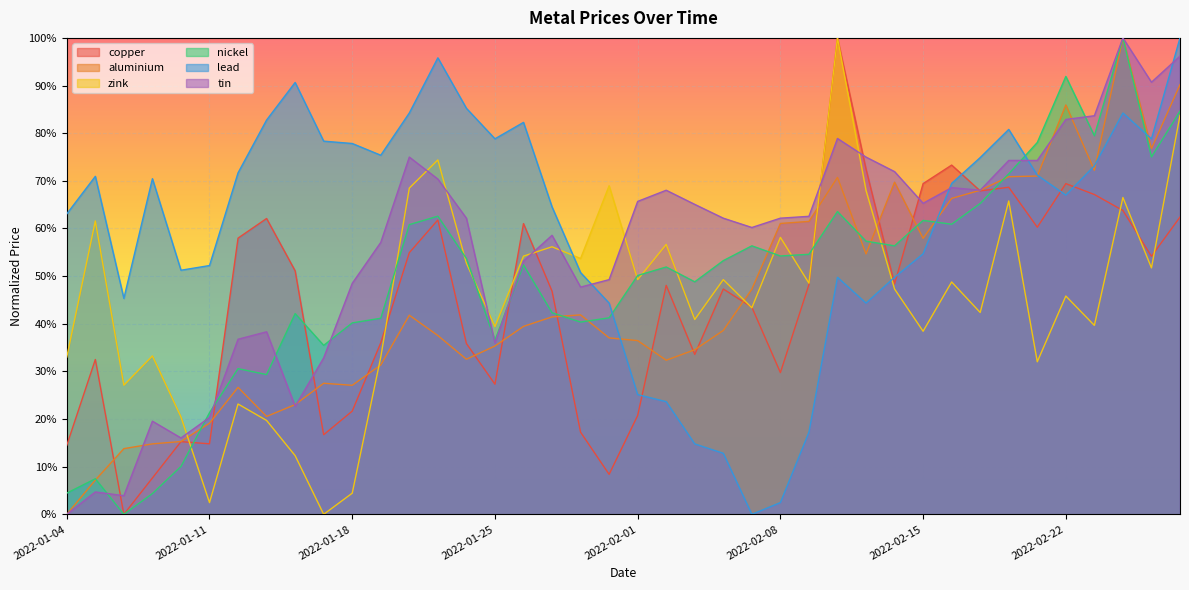

Which series has the largest total across all categories?

lead